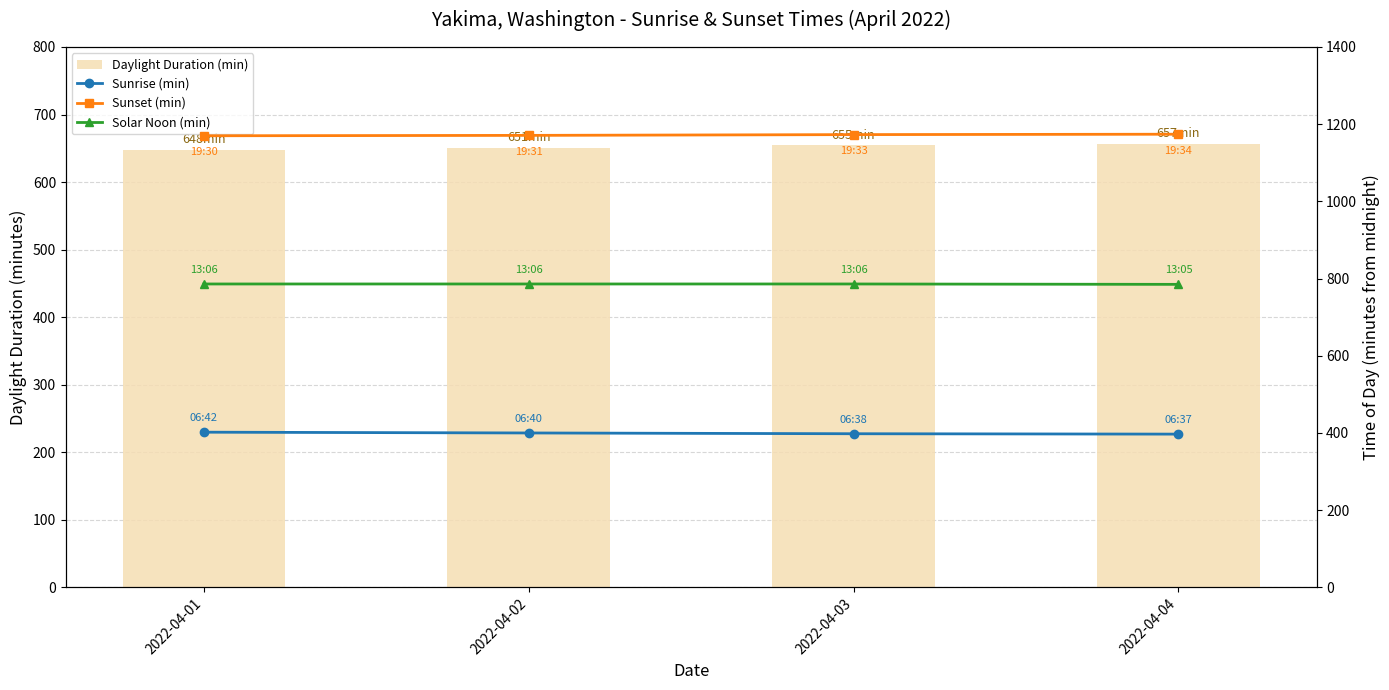

What is the sum of all Daylight Duration (min) values?

2611